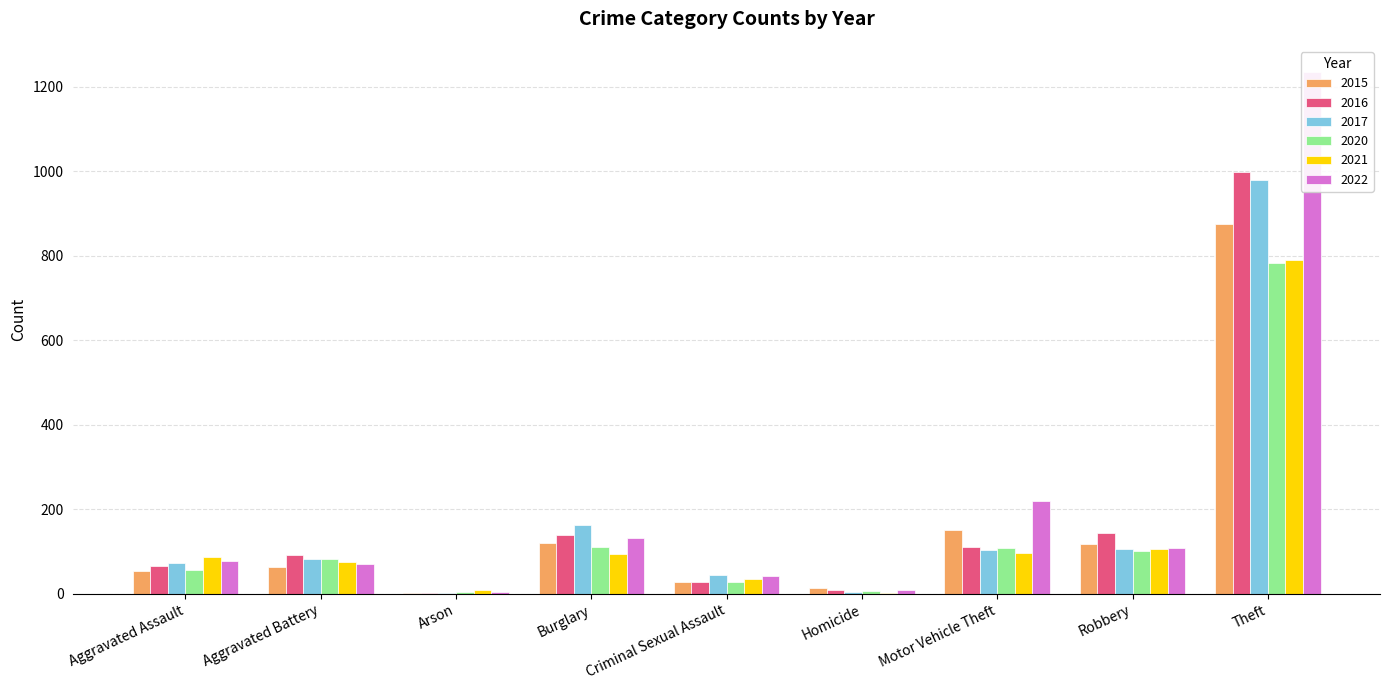

What is the sum of all 2016 values?

1589